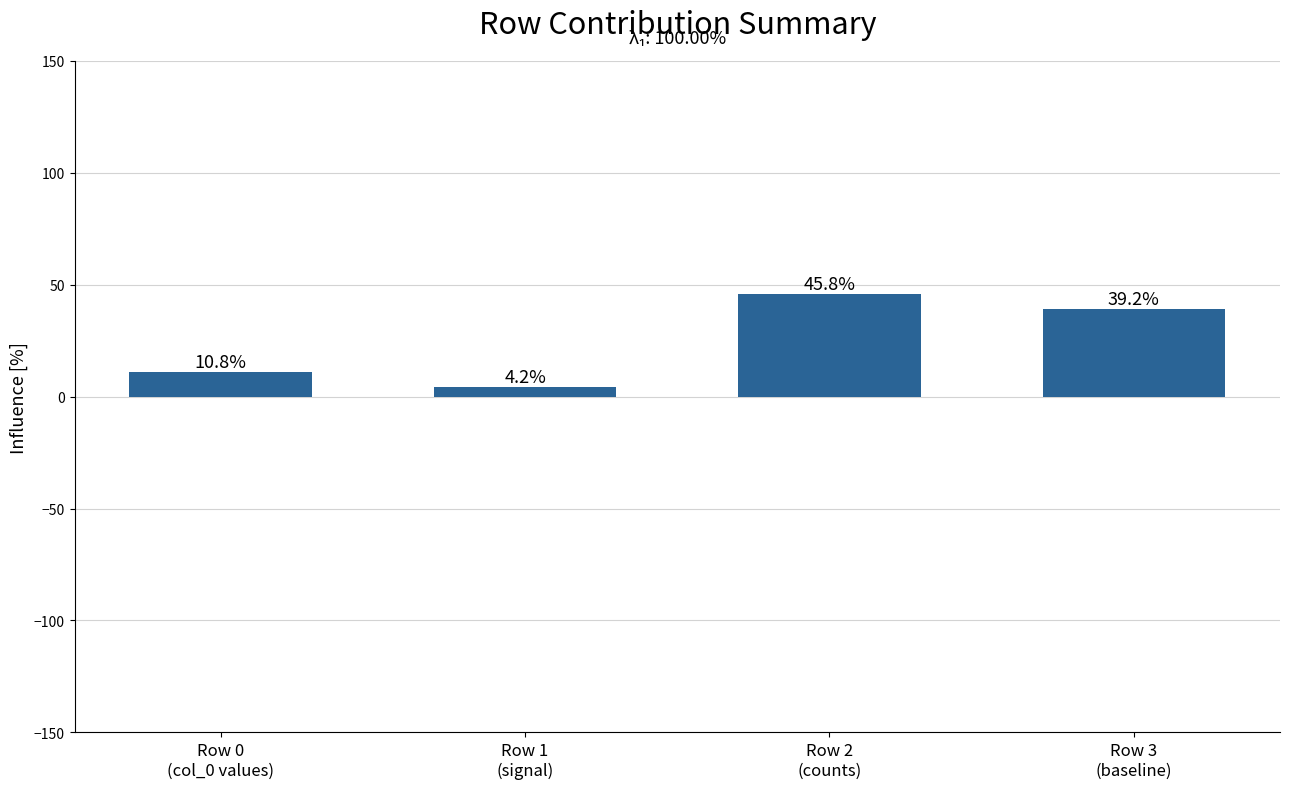

Approximately how many times larger is the value at Row 2
(counts) compared to Row 1
(signal)?

10.8